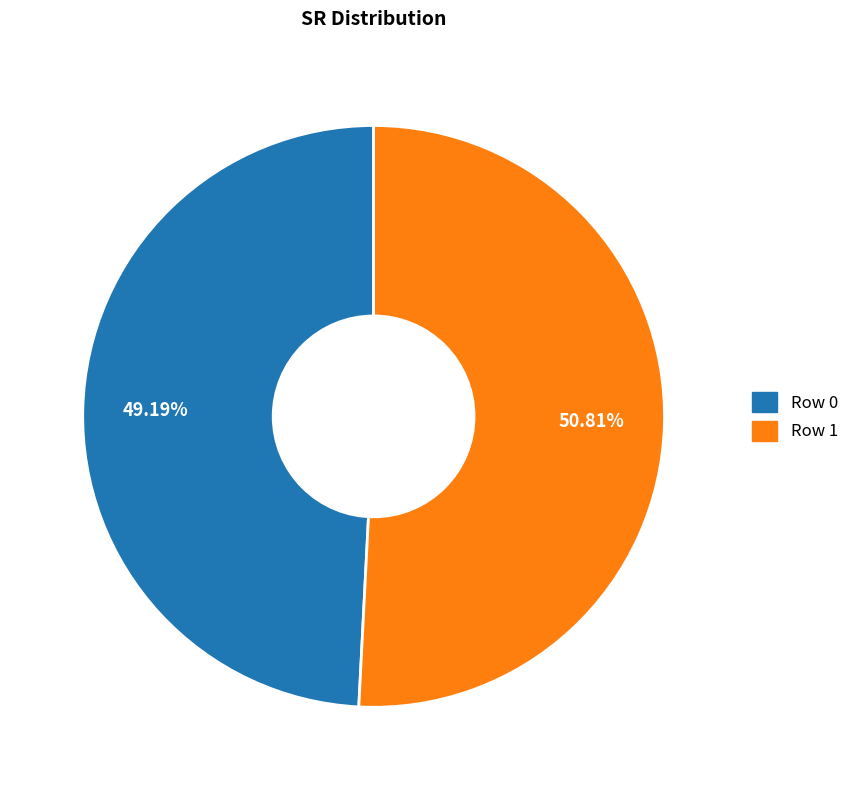

Combined, do Row 1 and Row 0 account for over 50%?

Yes